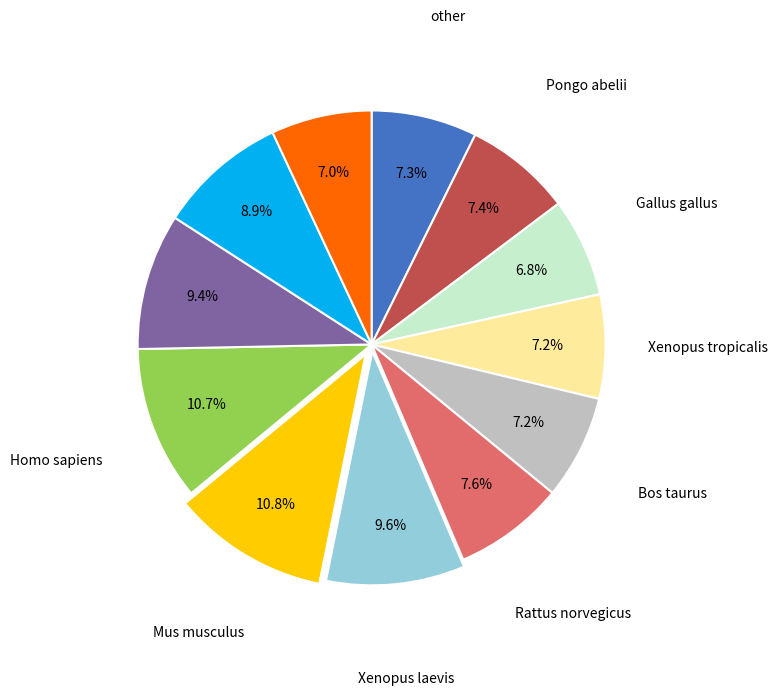

Is there a majority slice in this chart?

No